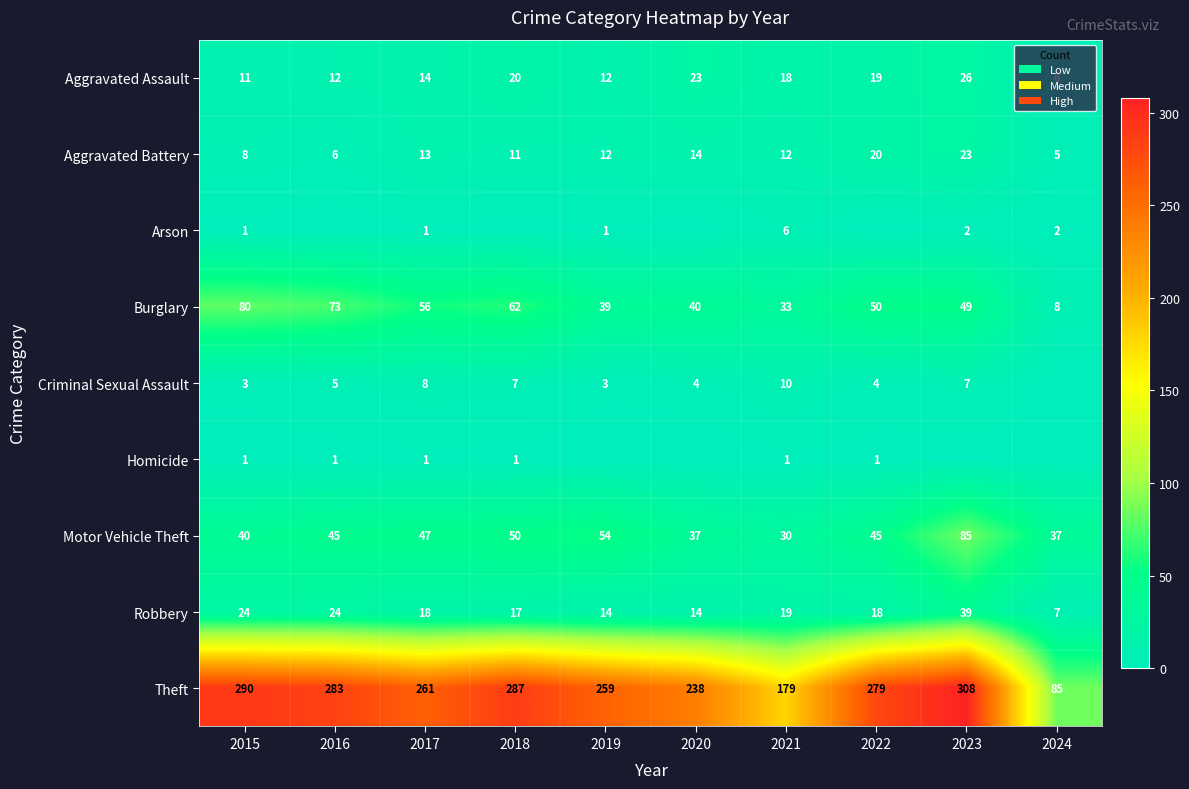

What is the total value across all series at 2015?

458